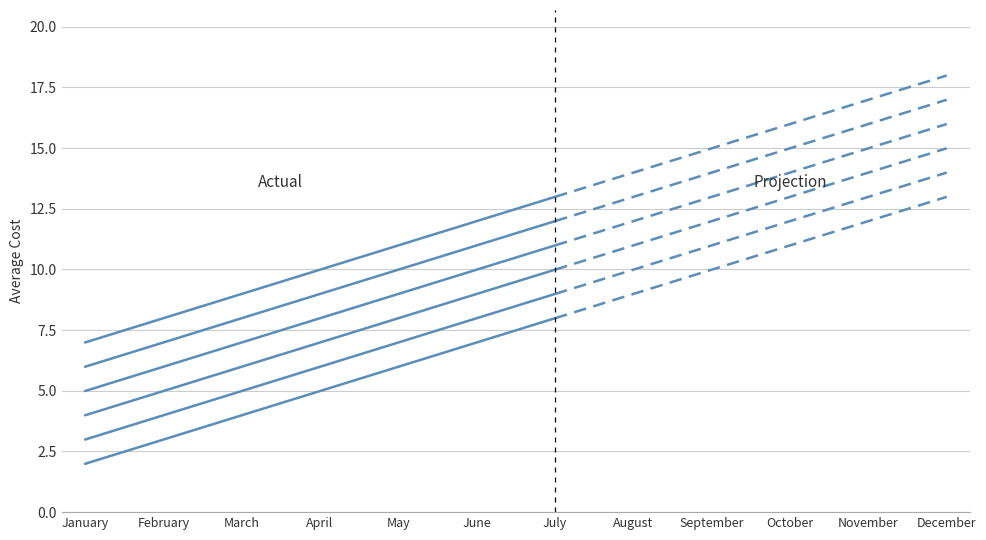

What value does the data have at February?

3.0